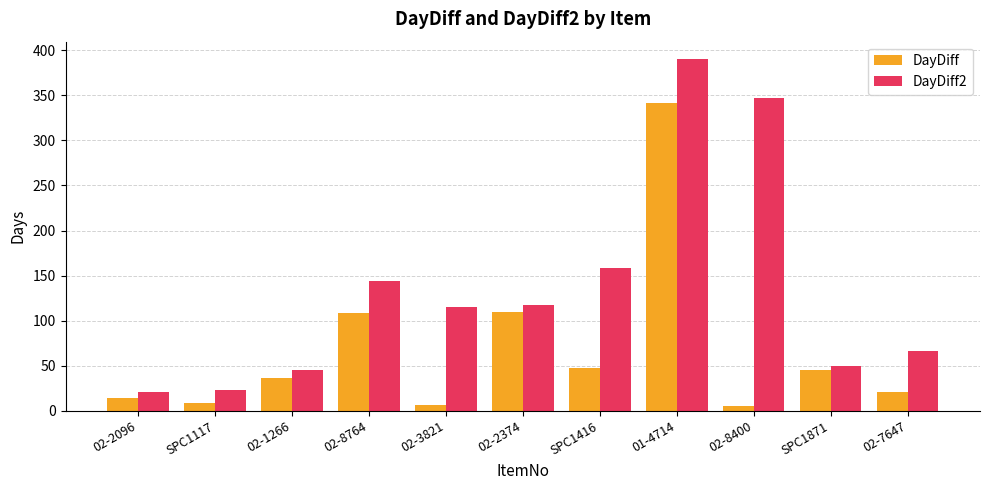

What is the average value of the DayDiff2 series?

134